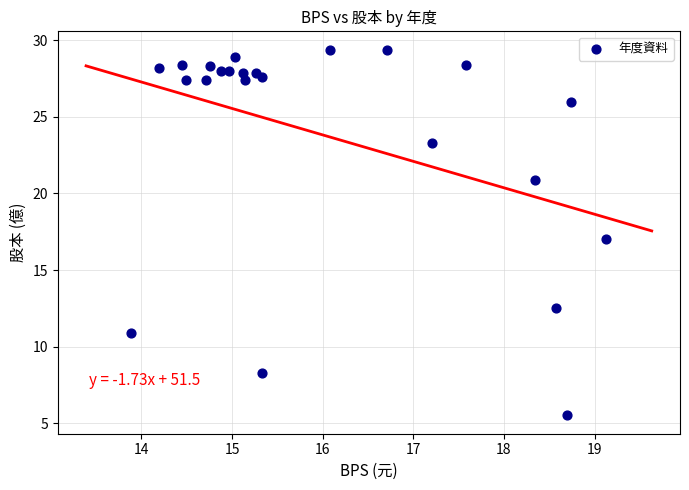

What is the range of X values (max minus min)?

5.2